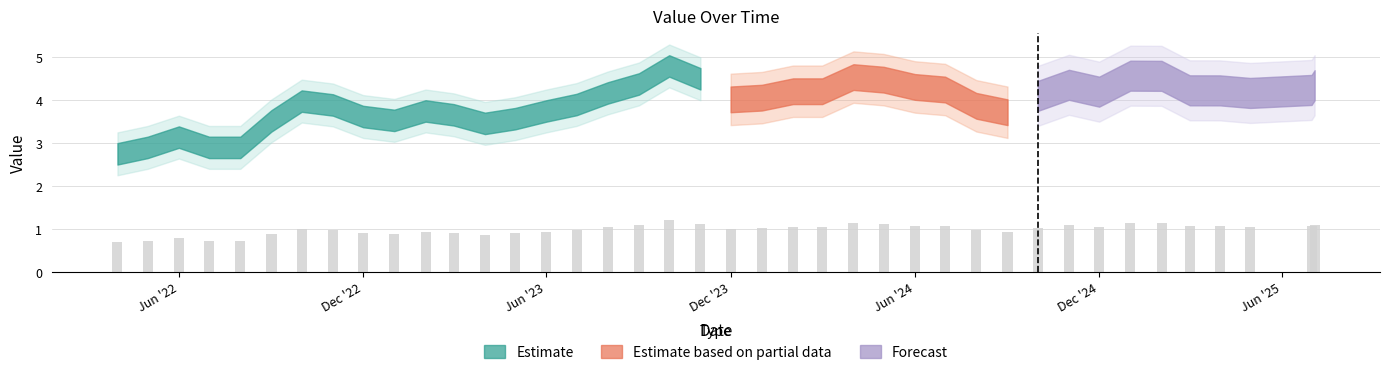

Which category has the lowest value across all series?

2022-04-01